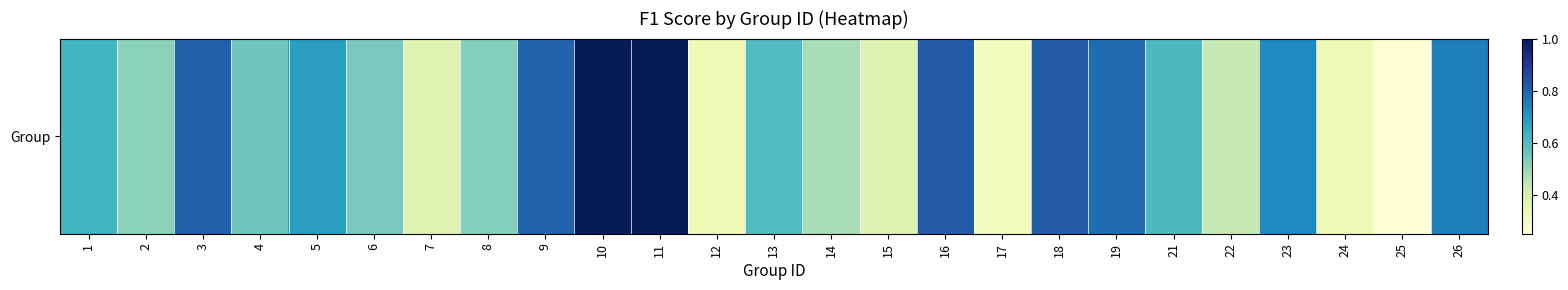

Between 19 and 13, which is larger?

19